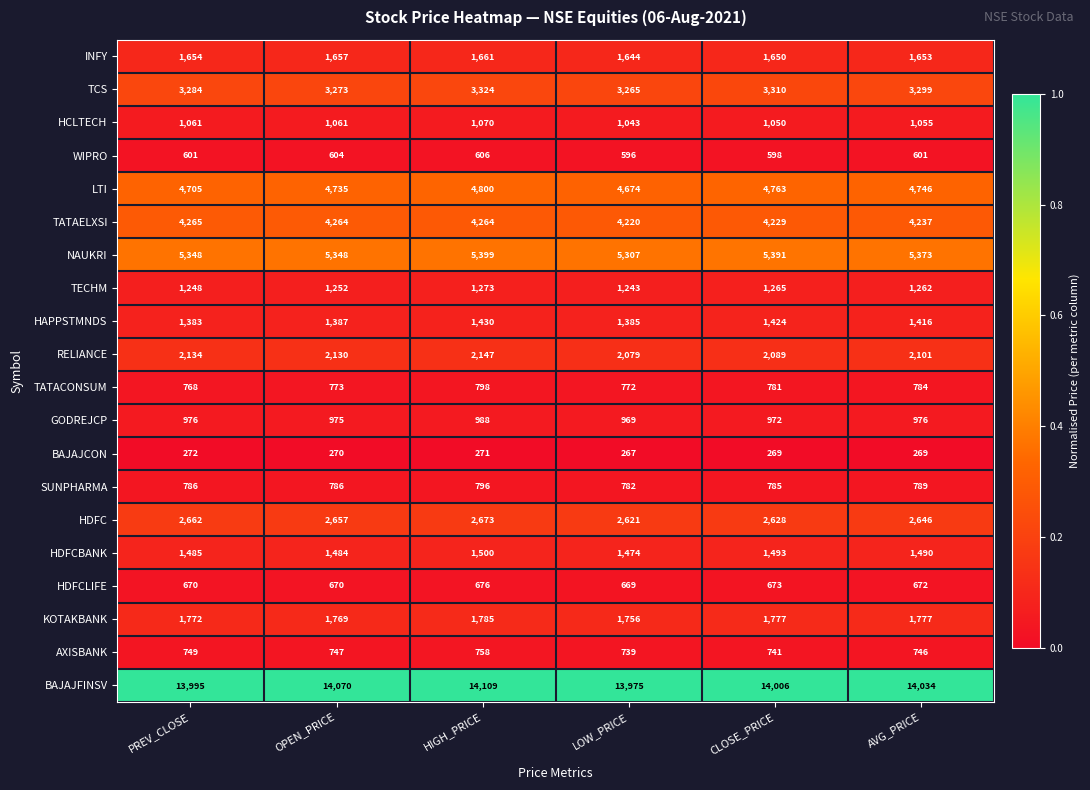

Rank the series at LOW_PRICE from lowest to highest value.

BAJAJCON, WIPRO, HDFCLIFE, AXISBANK, TATACONSUM, SUNPHARMA, GODREJCP, HCLTECH, TECHM, HAPPSTMNDS, HDFCBANK, INFY, KOTAKBANK, RELIANCE, HDFC, TCS, TATAELXSI, LTI, NAUKRI, BAJAJFINSV